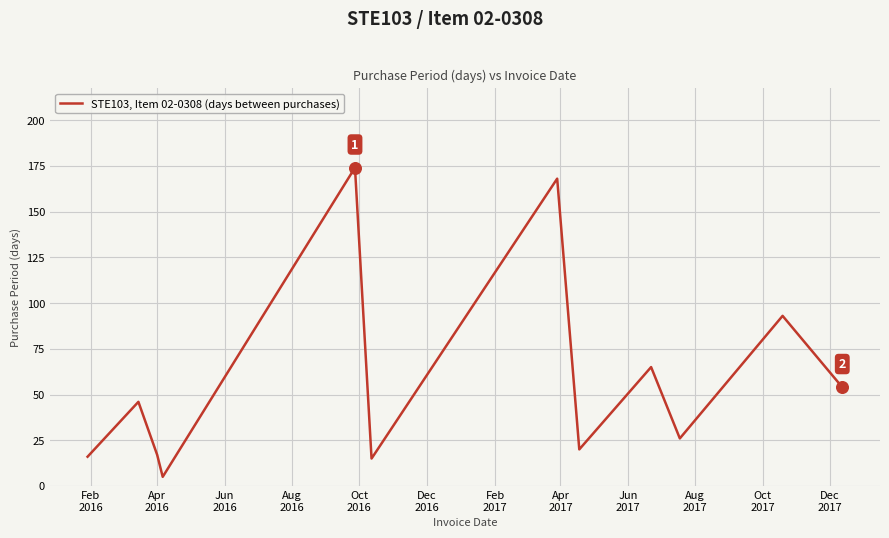

What is the minimum value shown in the chart?

5